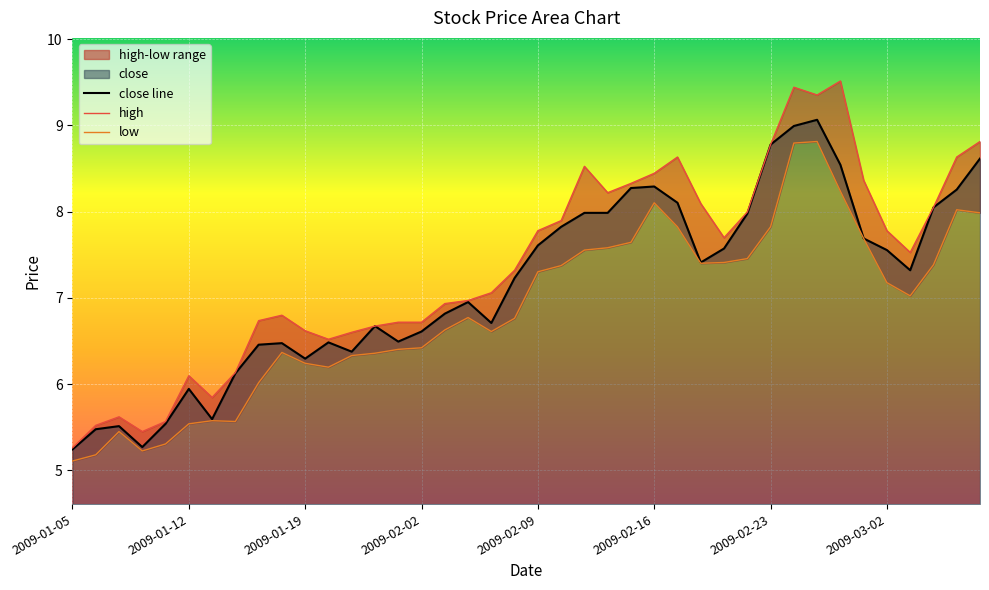

The value of high at 2009-02-26 is 9.5. True or false?

True